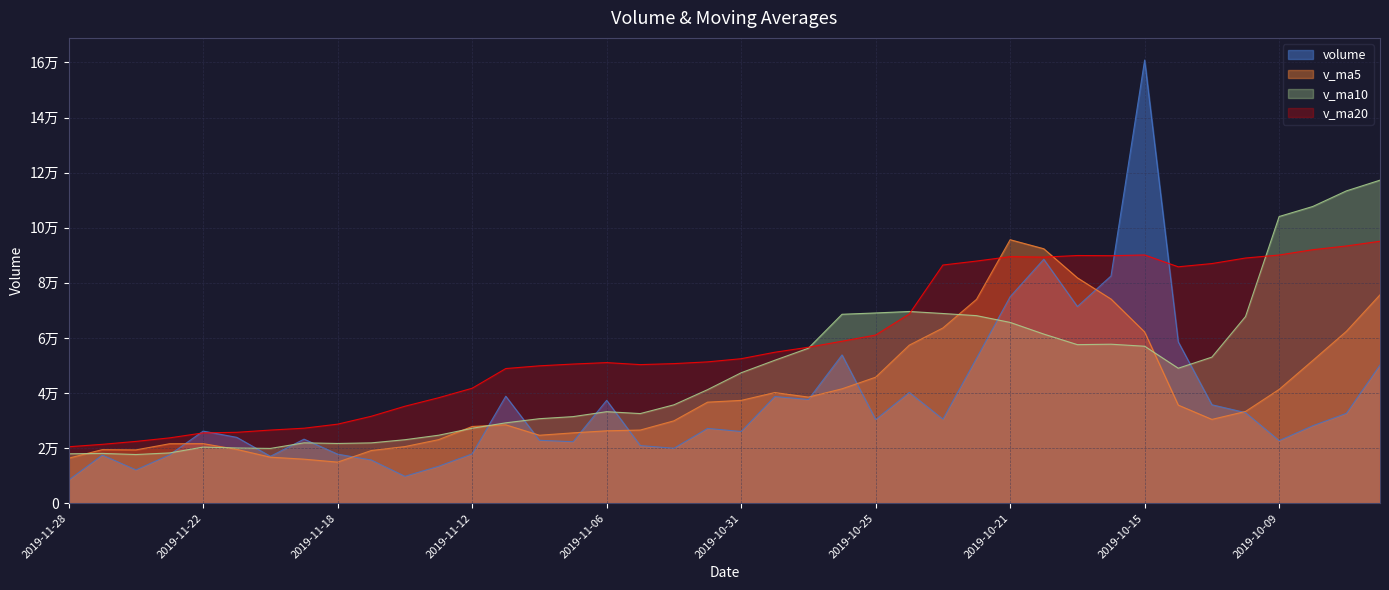

What is the value of the v_ma20 point at the 38th from the left?

92031.6